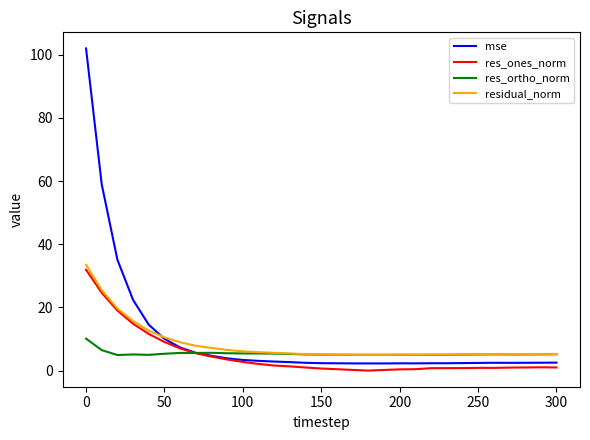

Is this an area chart (filled region under the line)?

No